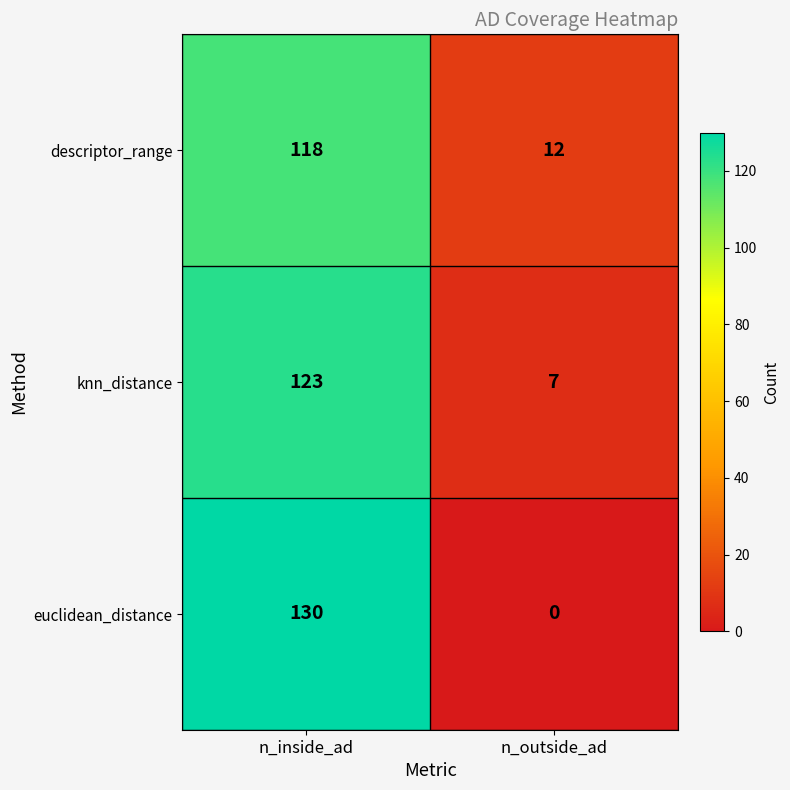

What is the difference between the highest and lowest values at n_inside_ad?

12